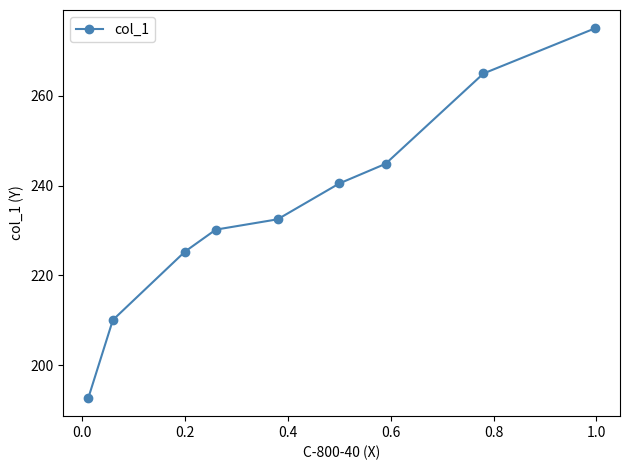

What is the difference between the second highest and second lowest values?

54.9